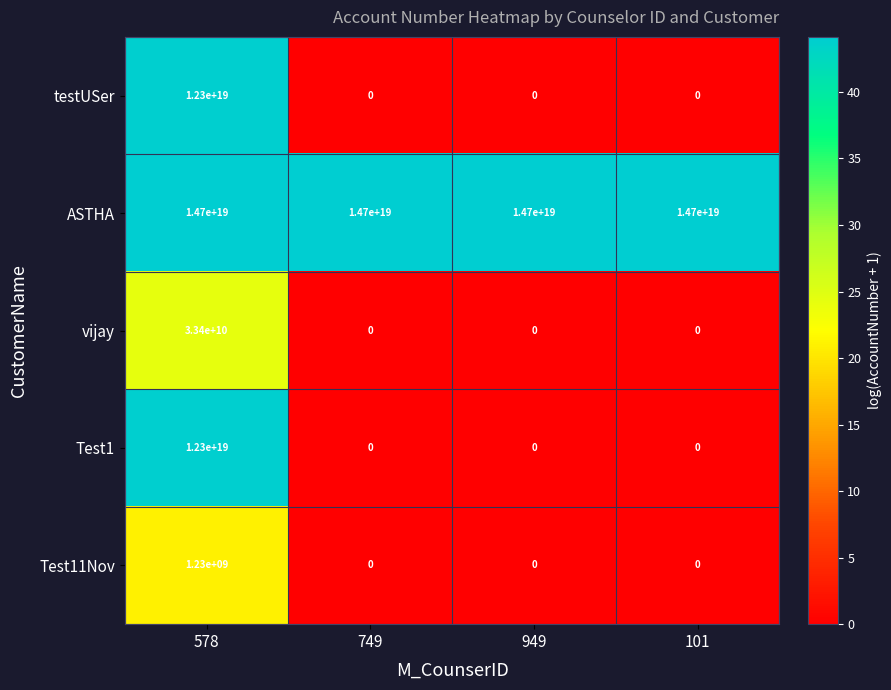

At which label is ASTHA closest to 14700000000000000000?

578